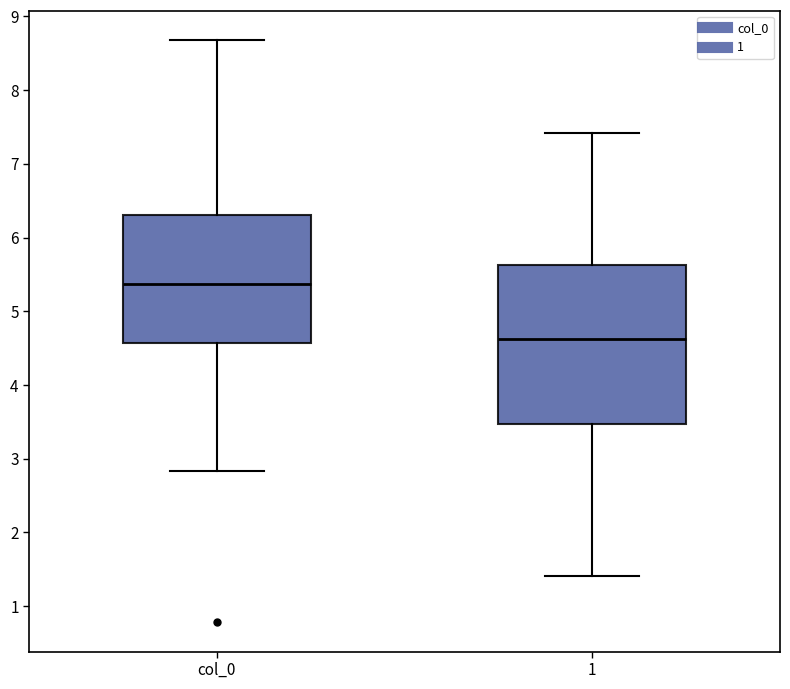

Reading left to right, transcribe this box plot: for each box, give where its median line is, the range the box spans, and where its two whiskers end, as read against the y-axis. The values are not printed on the chart, so give them approximately, as read against the axis.

col_0: median 5.4, box 4.6 to 6.3, whiskers 2.8 to 8.7
1: median 4.6, box 3.5 to 5.6, whiskers 1.4 to 7.4